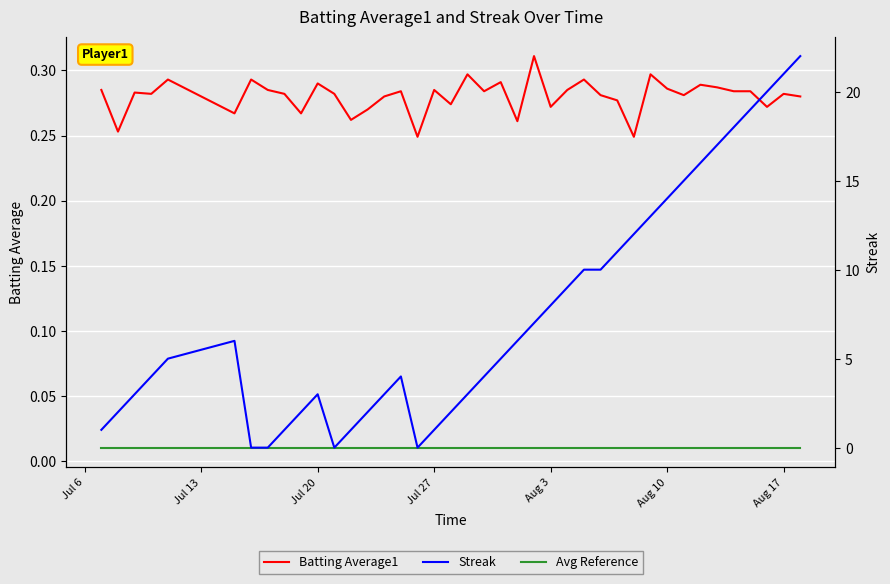

In Batting Average1, how many points are higher than both neighbors (excluding endpoints)?

13